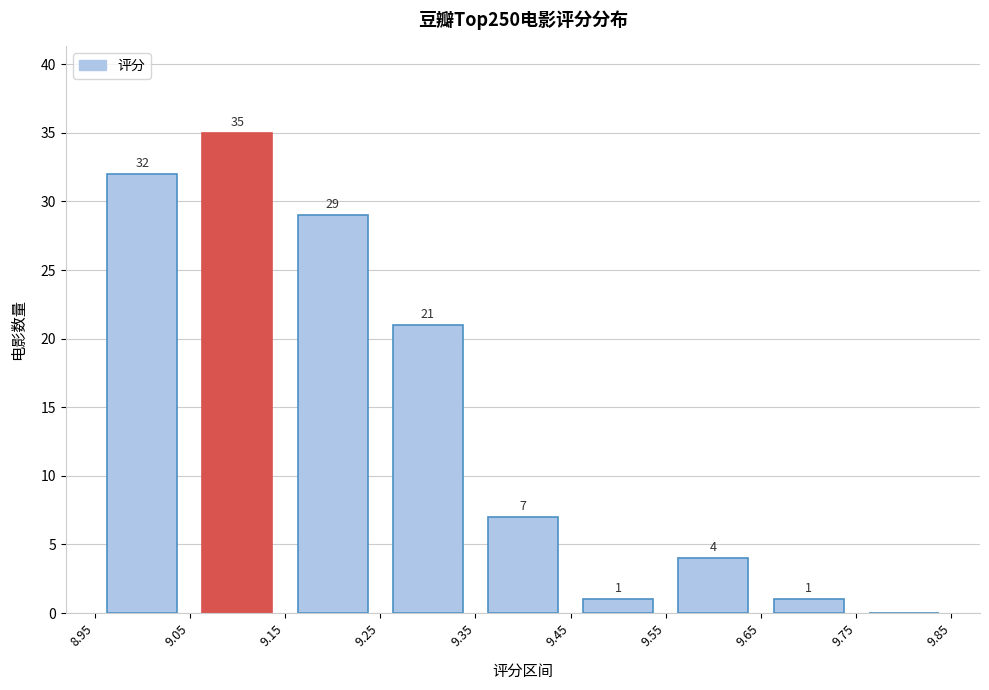

Which range on the x-axis has the tallest bar?

9.05 to 9.15